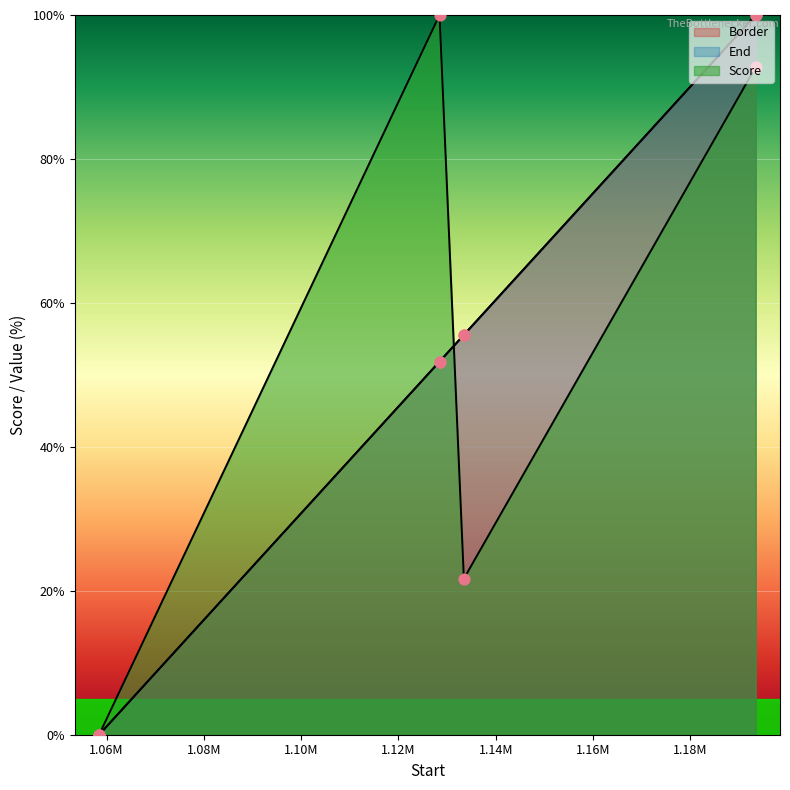

What are all the series names shown in the legend?

Border, End, Score